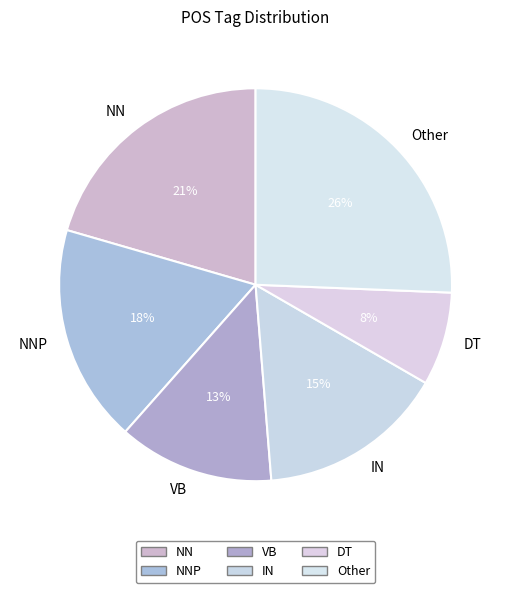

Is it true that IN is 1% of the pie?

False